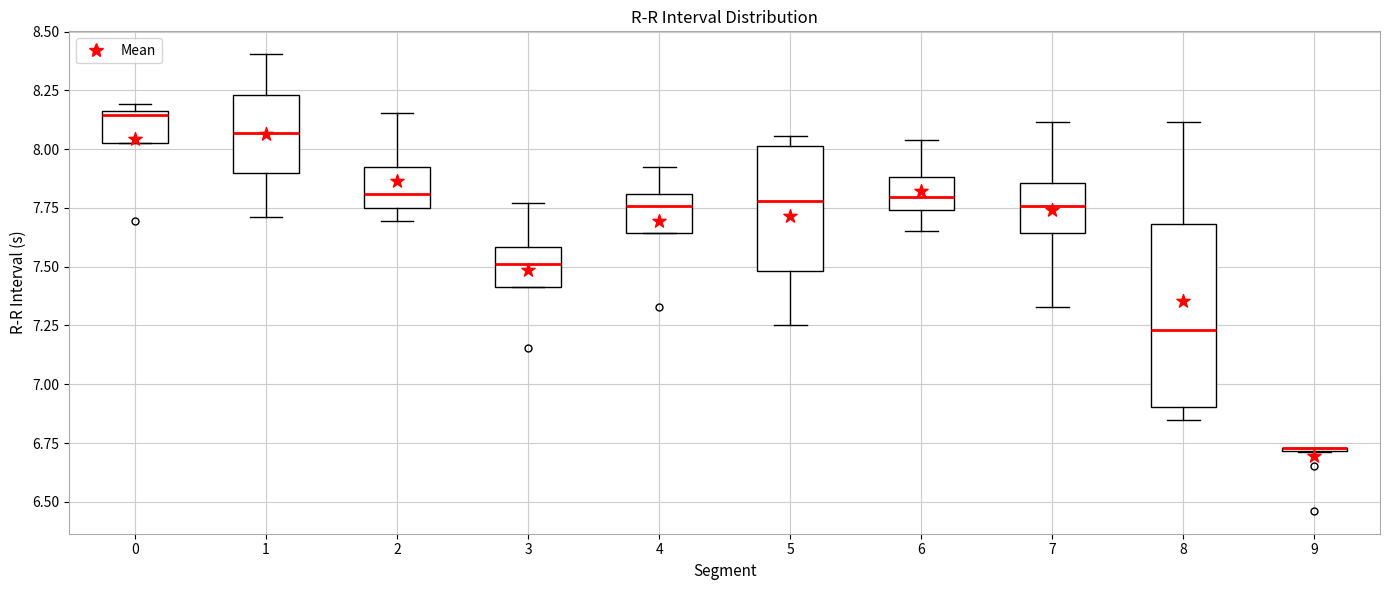

Where does the median line of the box at x = 5 sit on the y-axis? The values are not printed on the chart, so give them approximately, as read against the axis.

7.80